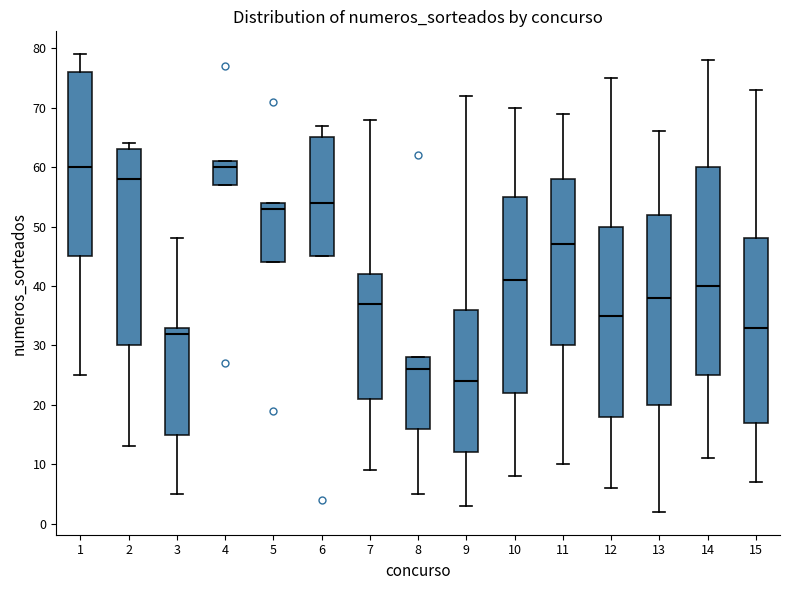

Reading left to right, read every box against the y-axis: the position of its median line, the range the box covers, and the ends of its whiskers. The values are not printed on the chart, so give them approximately, as read against the axis.

1: median 60, box 45 to 76, whiskers 25 to 79
2: median 58, box 30 to 63, whiskers 13 to 64
3: median 32, box 15 to 33, whiskers 5 to 48
4: median 60, box 57 to 61, whiskers 57 to 61
5: median 53, box 44 to 54, whiskers 44 to 54
6: median 54, box 45 to 65, whiskers 45 to 67
7: median 37, box 21 to 42, whiskers 9 to 68
8: median 26, box 16 to 28, whiskers 5 to 28
9: median 24, box 12 to 36, whiskers 3 to 72
10: median 41, box 22 to 55, whiskers 8 to 70
11: median 47, box 30 to 58, whiskers 10 to 69
12: median 35, box 18 to 50, whiskers 6 to 75
13: median 38, box 20 to 52, whiskers 2 to 66
14: median 40, box 25 to 60, whiskers 11 to 78
15: median 33, box 17 to 48, whiskers 7 to 73